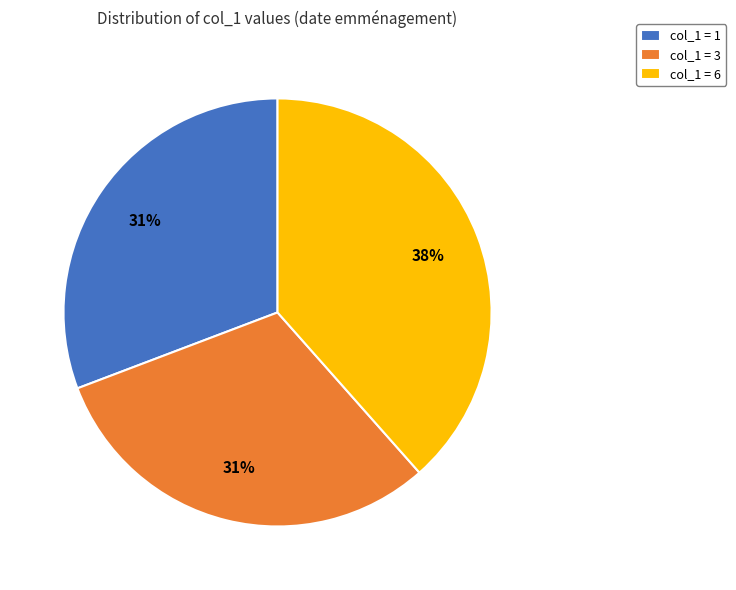

Which has a higher value, col_1 = 6 or col_1 = 1?

col_1 = 6